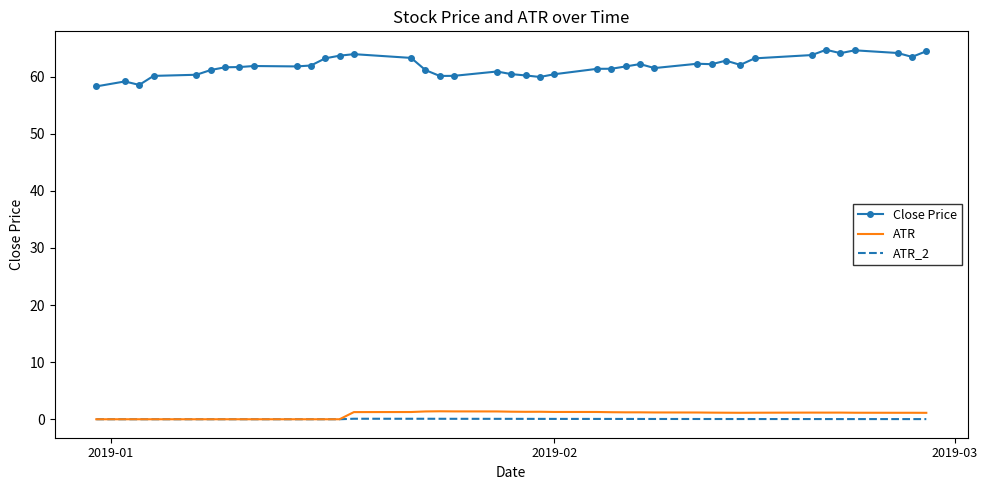

Which series has the widest spread of values?

Close Price